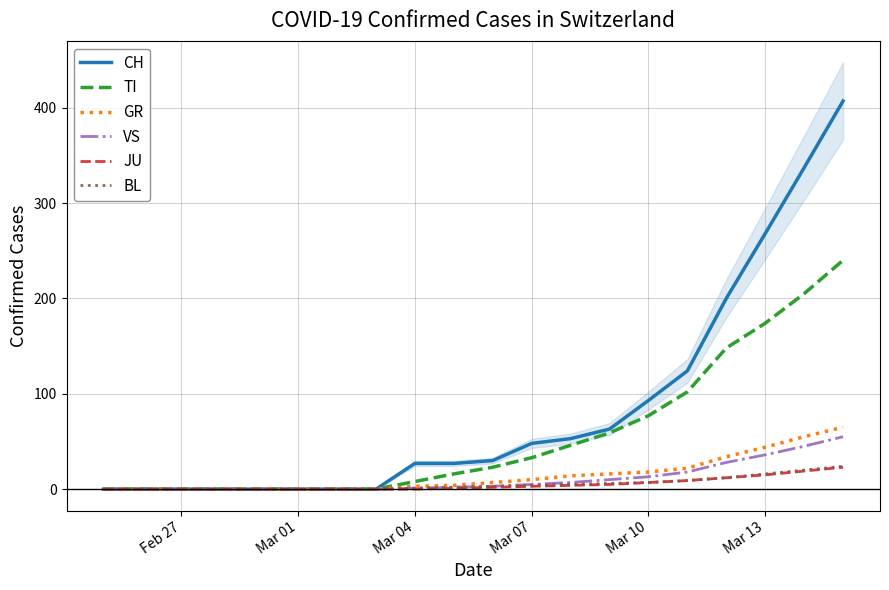

What is the highest value of the CH series?

407